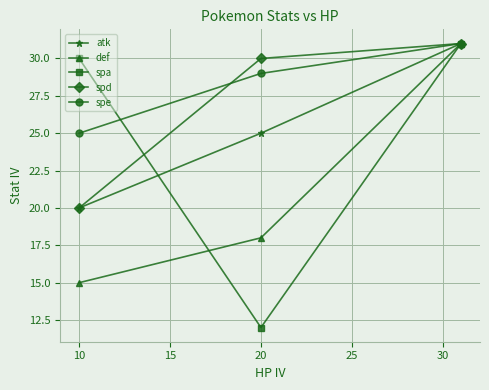

What is the maximum value for spa?

31